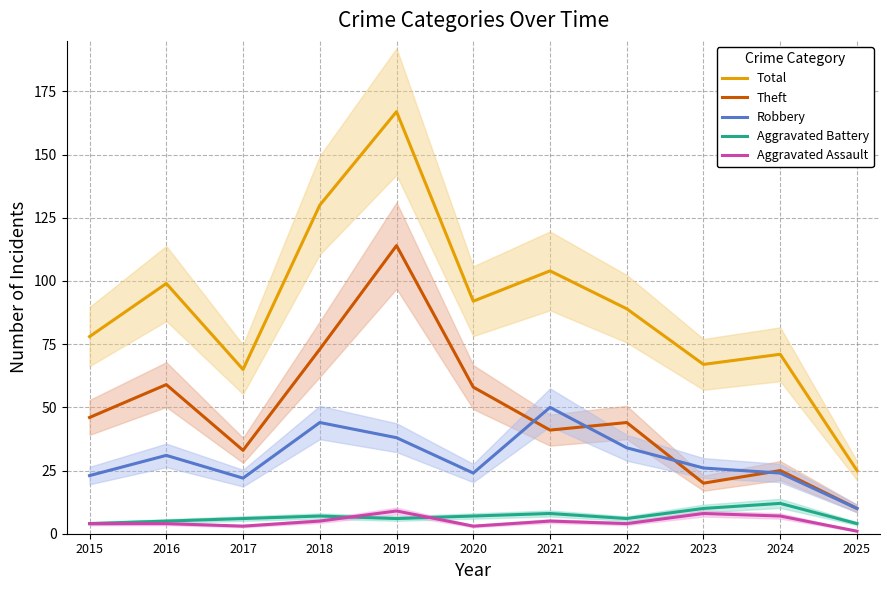

What is the minimum value for Aggravated Assault?

1